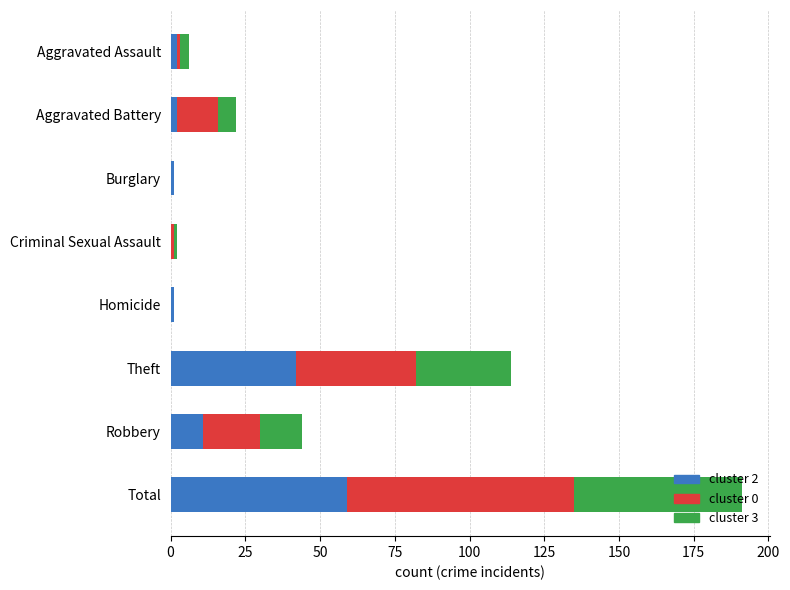

At which category is the sum across all series the highest?

Total